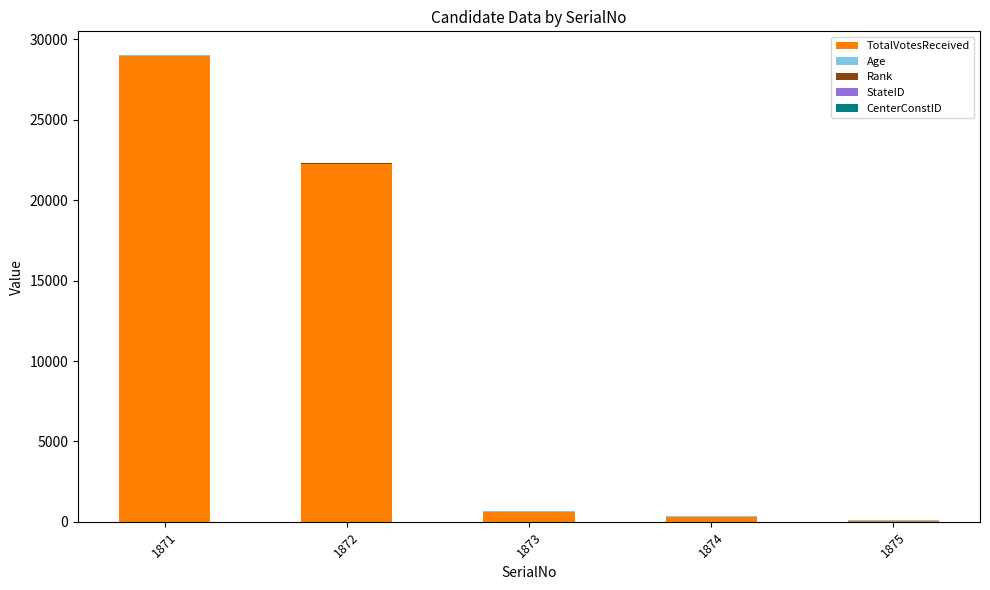

True or false: TotalVotesReceived has a value of 16615 at 1871.

False